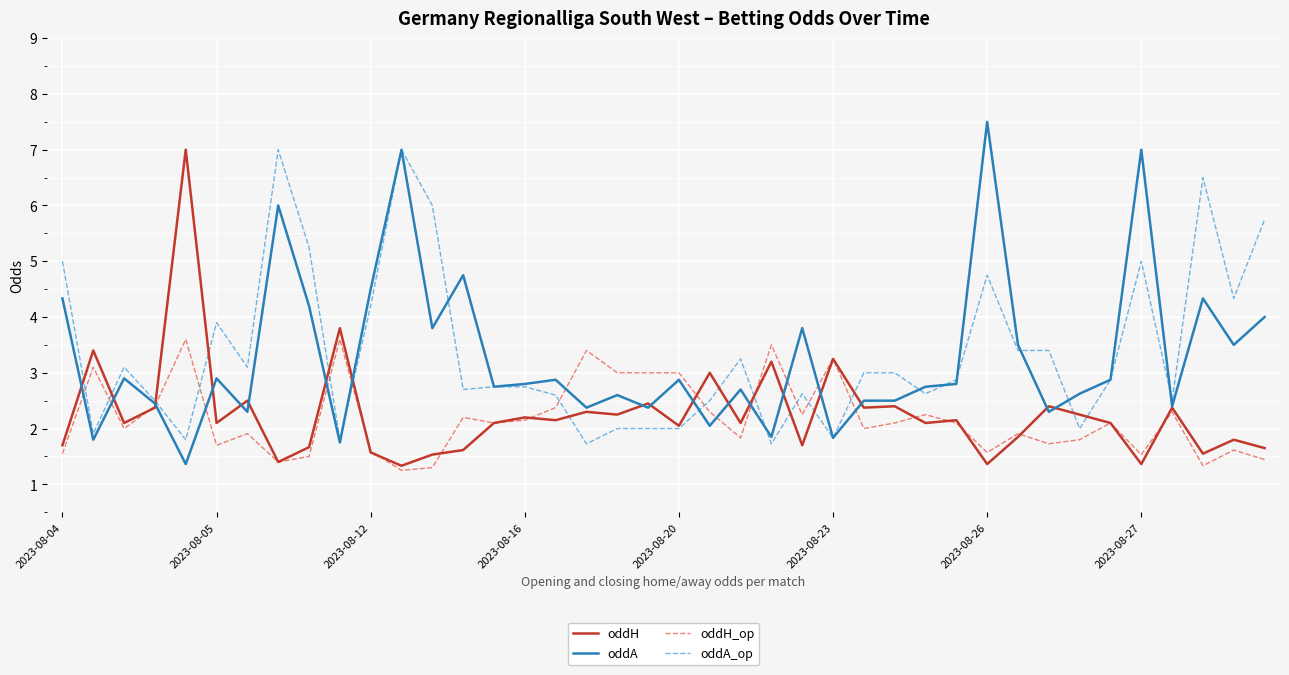

What is the greatest value displayed?

7.5